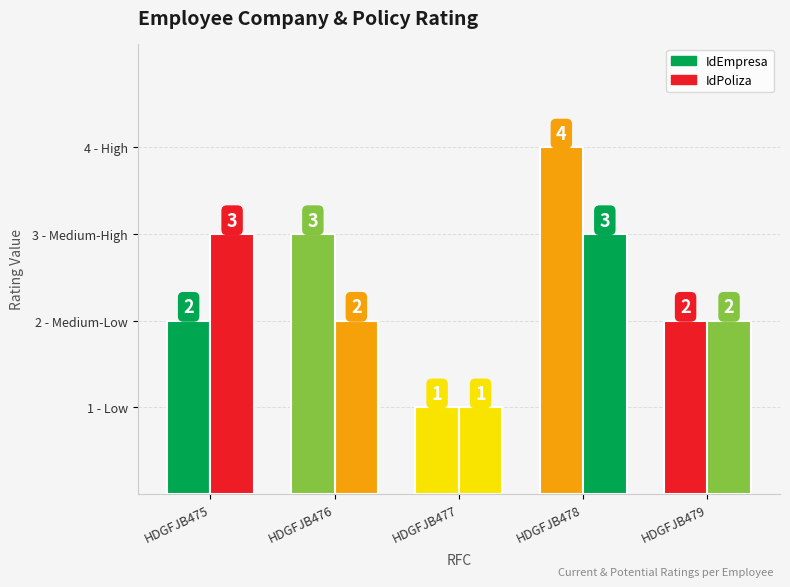

What is the difference between the maximum and minimum values in the IdEmpresa series?

3